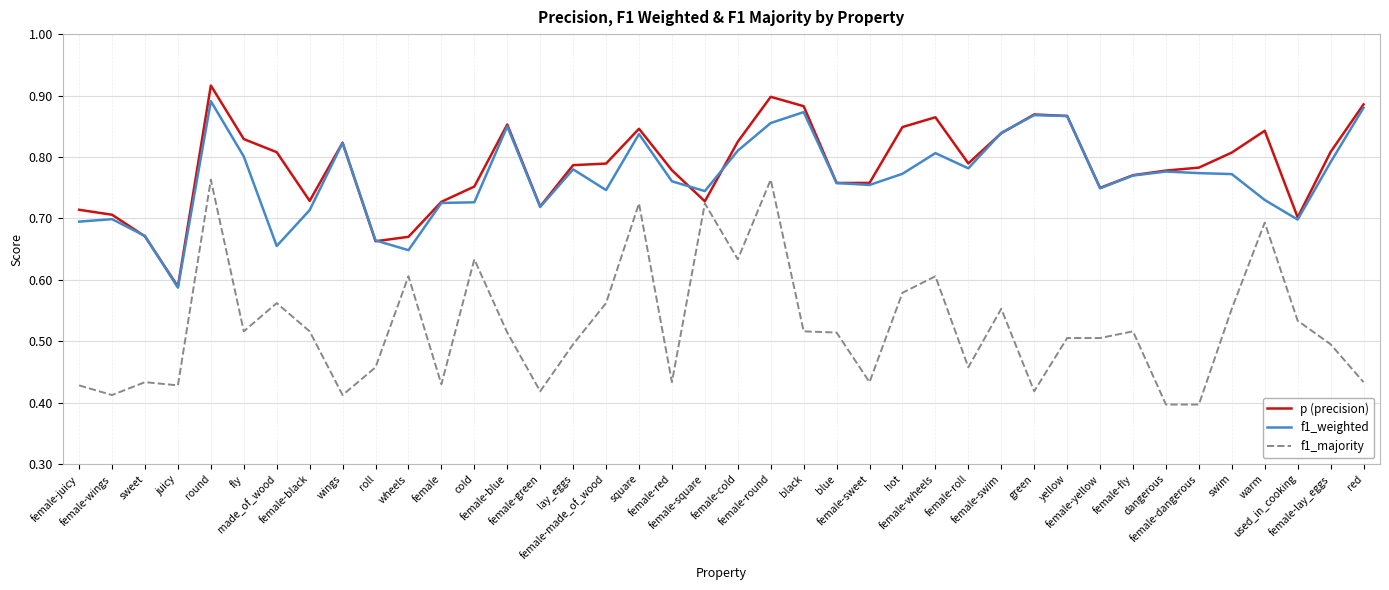

Which series has the widest spread of values?

f1_majority